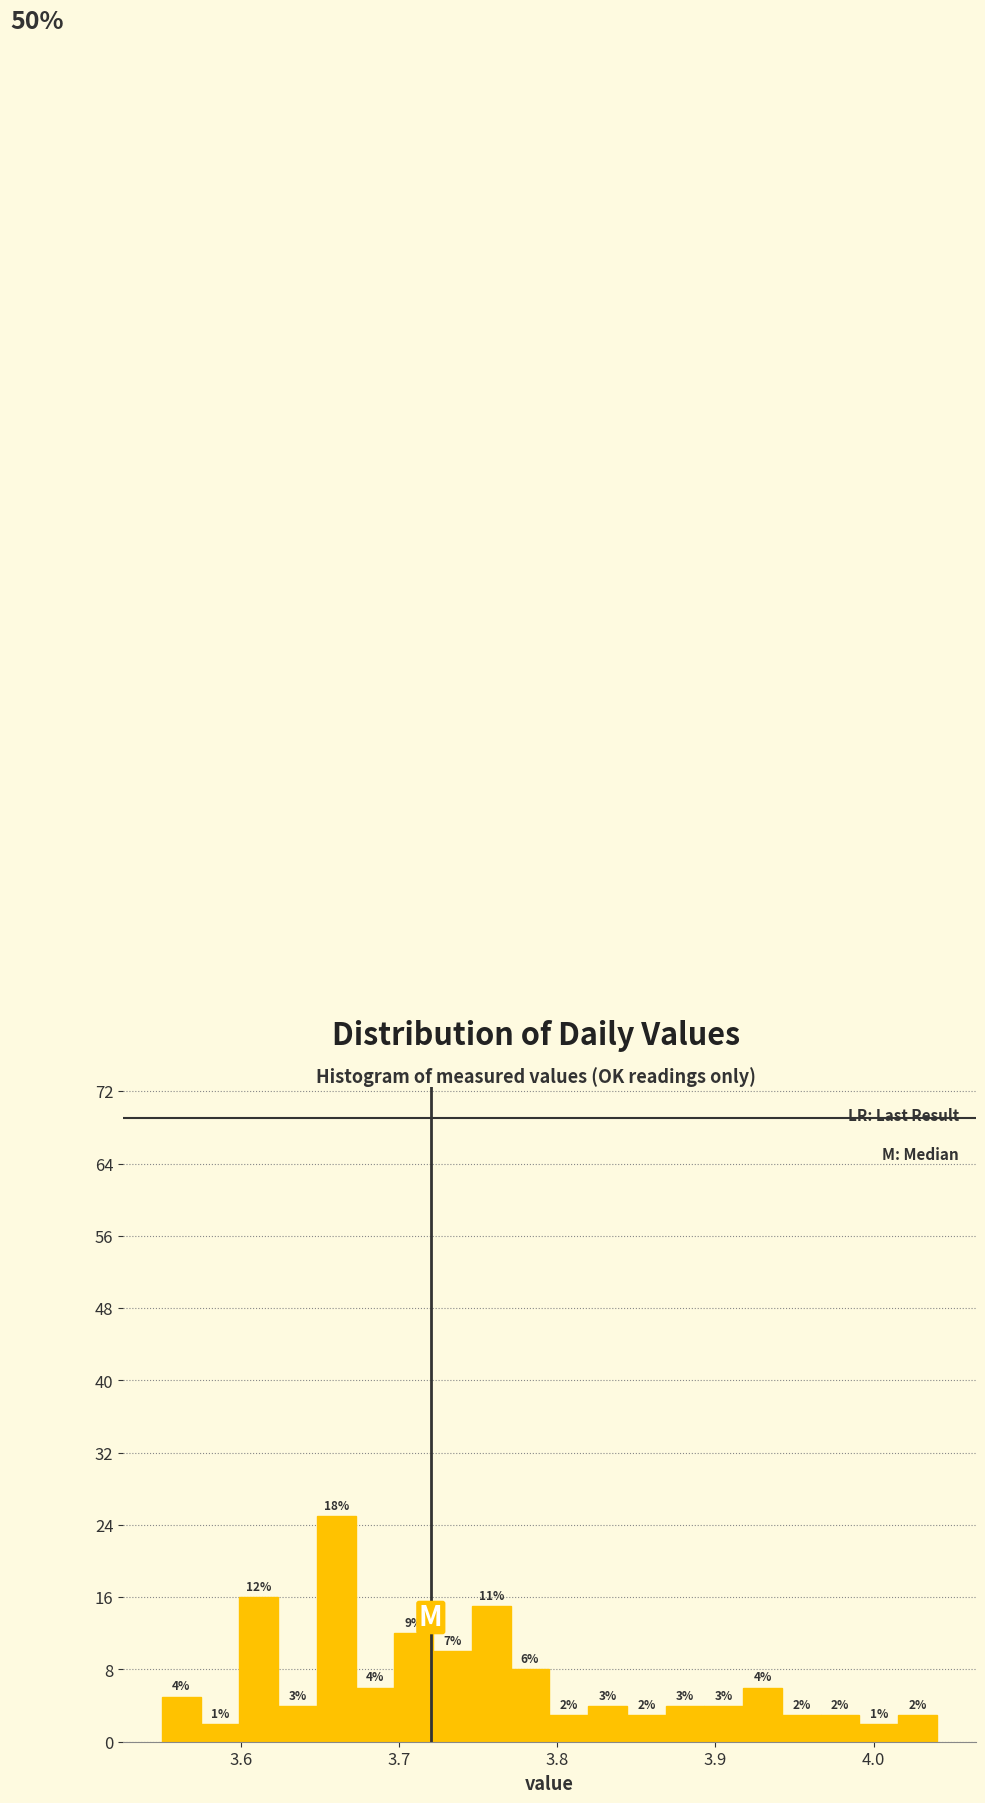

Read against the x-axis, roughly where is the centre of the tallest bar?

3.66